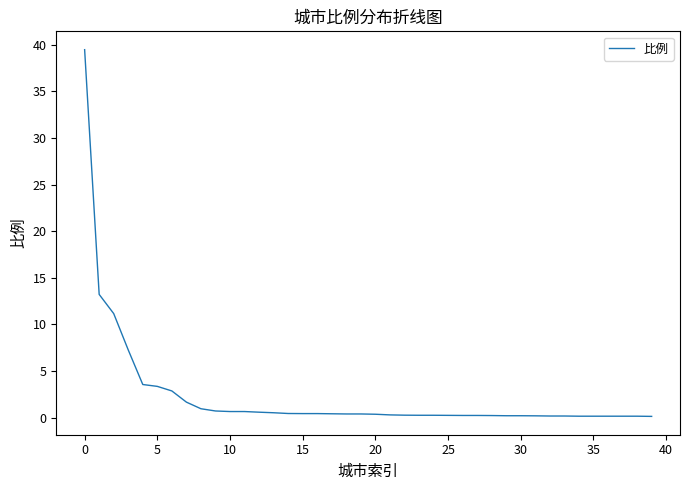

What is the greatest value displayed?

39.5